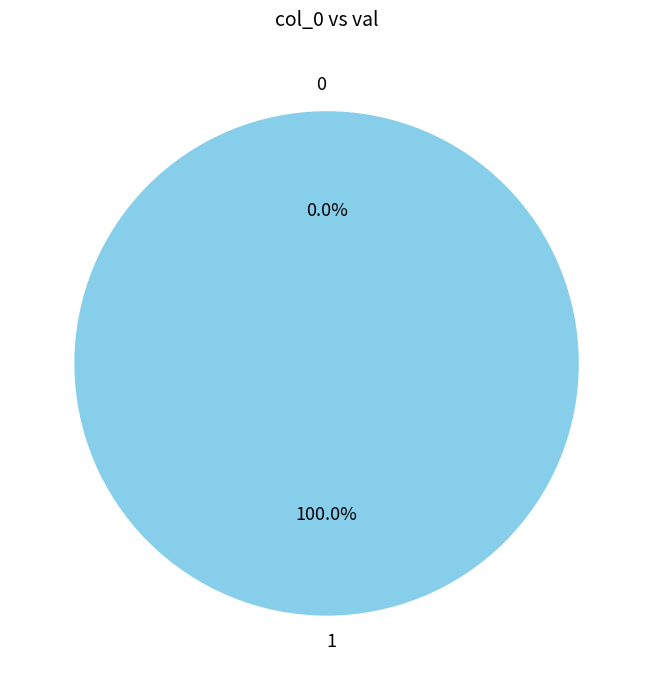

What is the majority slice?

1